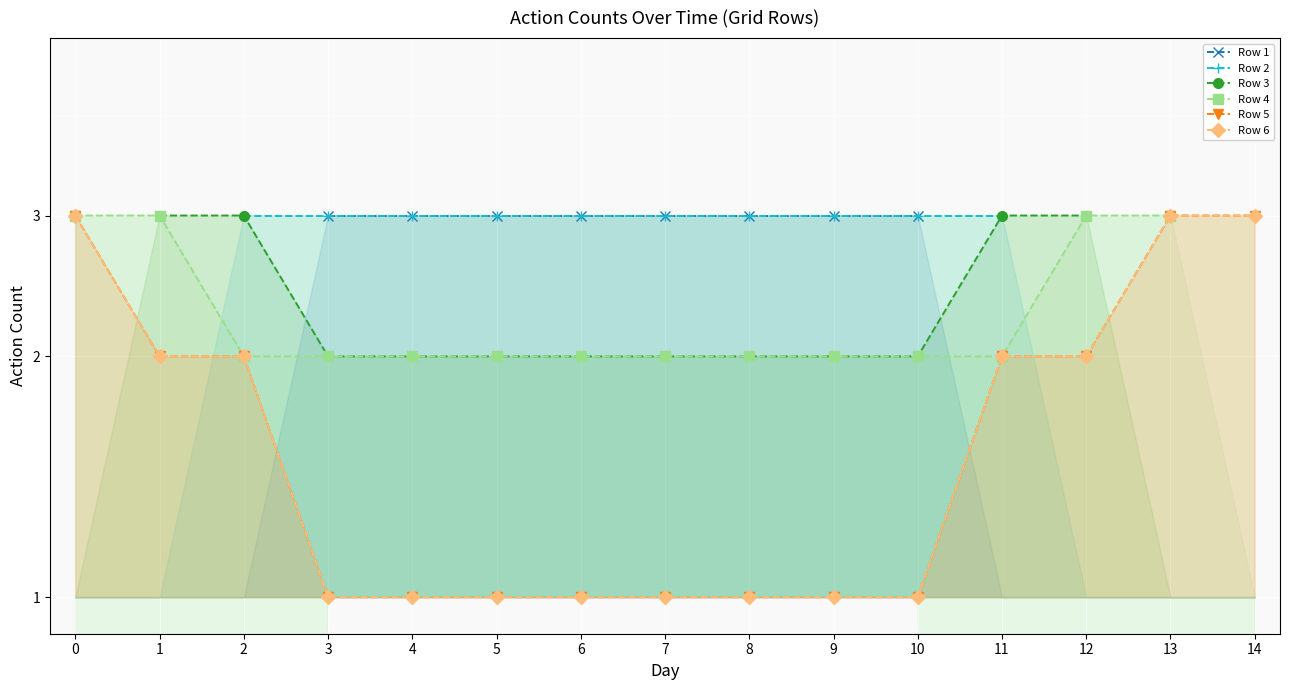

The value of Row 5 at 8 is 1.0. True or false?

True